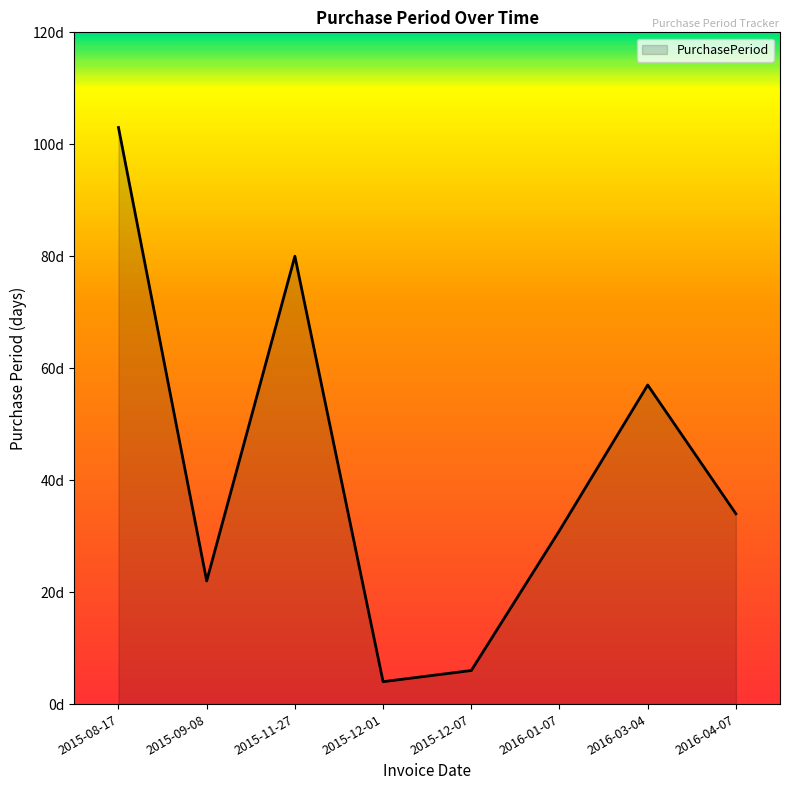

How many interior local peaks (higher than both neighbors) does the data have?

2